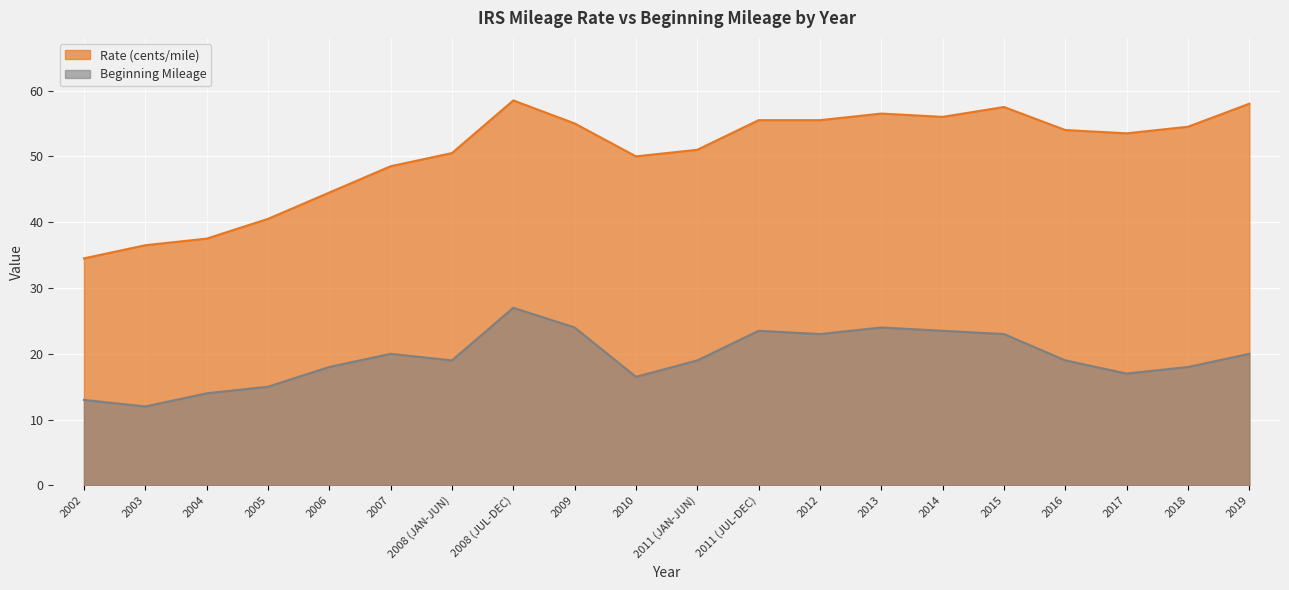

True or false: Beginning Mileage and Rate (cents/mile) cross at least once.

False